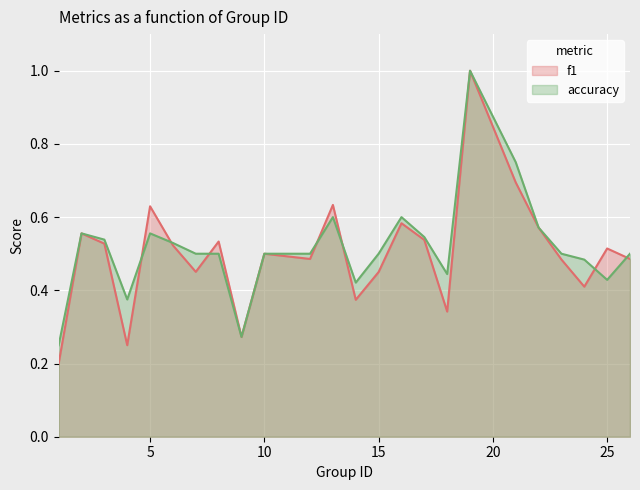

What is the value of the accuracy point at the 6th from the left?

0.5